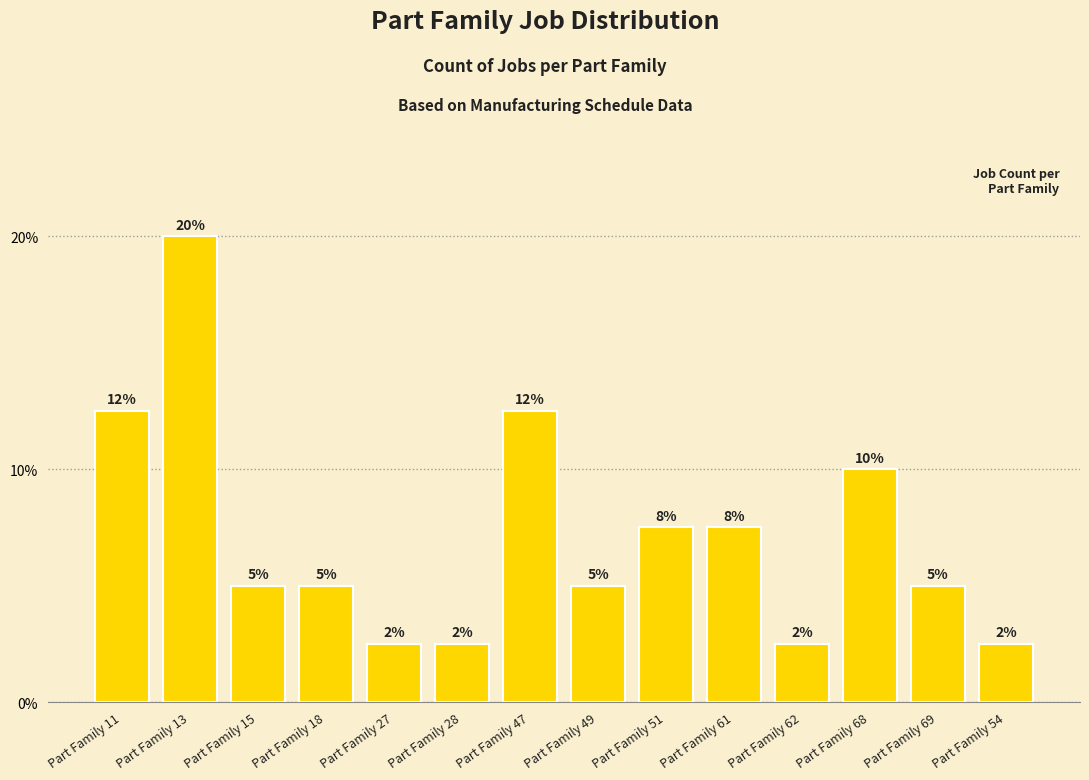

Reading left to right, what are all the values shown in this chart?

Part Family 11=0.1	Part Family 13=0.2	Part Family 15=0.1	Part Family 18=0.1	Part Family 27=0.0	Part Family 28=0.0	Part Family 47=0.1	Part Family 49=0.1	Part Family 51=0.1	Part Family 61=0.1	Part Family 62=0.0	Part Family 68=0.1	Part Family 69=0.1	Part Family 54=0.0